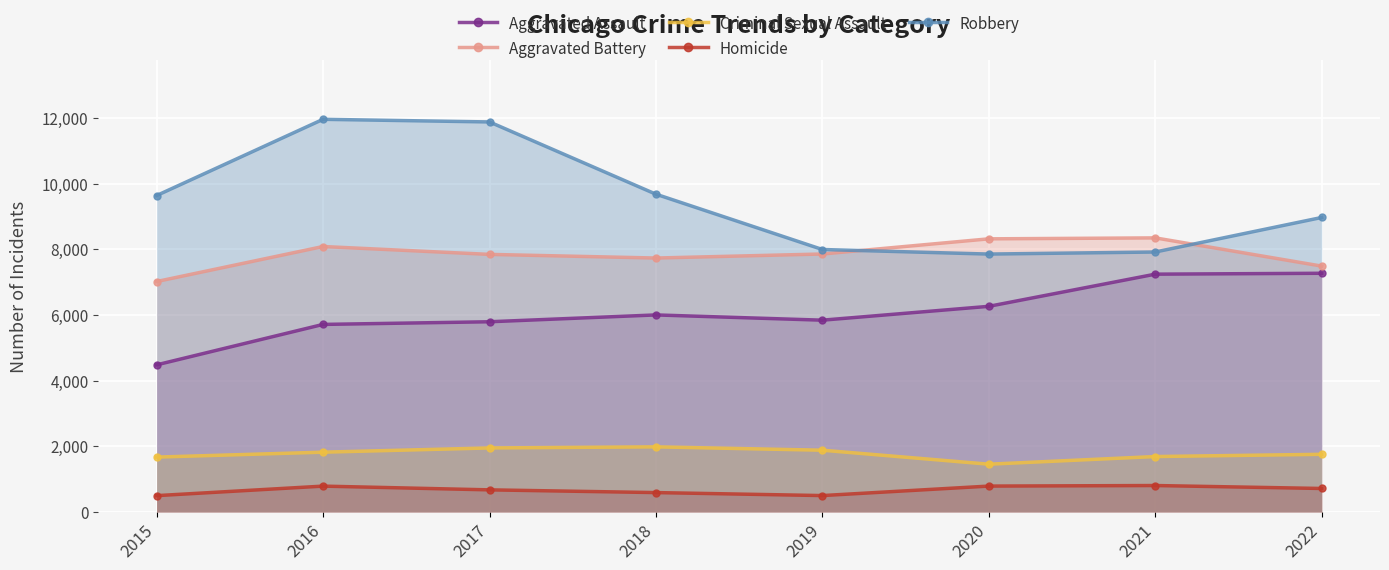

What is the lowest value of the Criminal Sexual Assault series?

1454